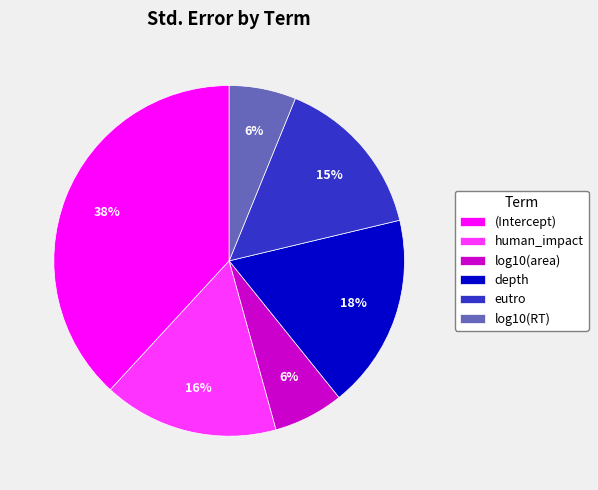

To the nearest percent, what is the average slice percentage?

17%